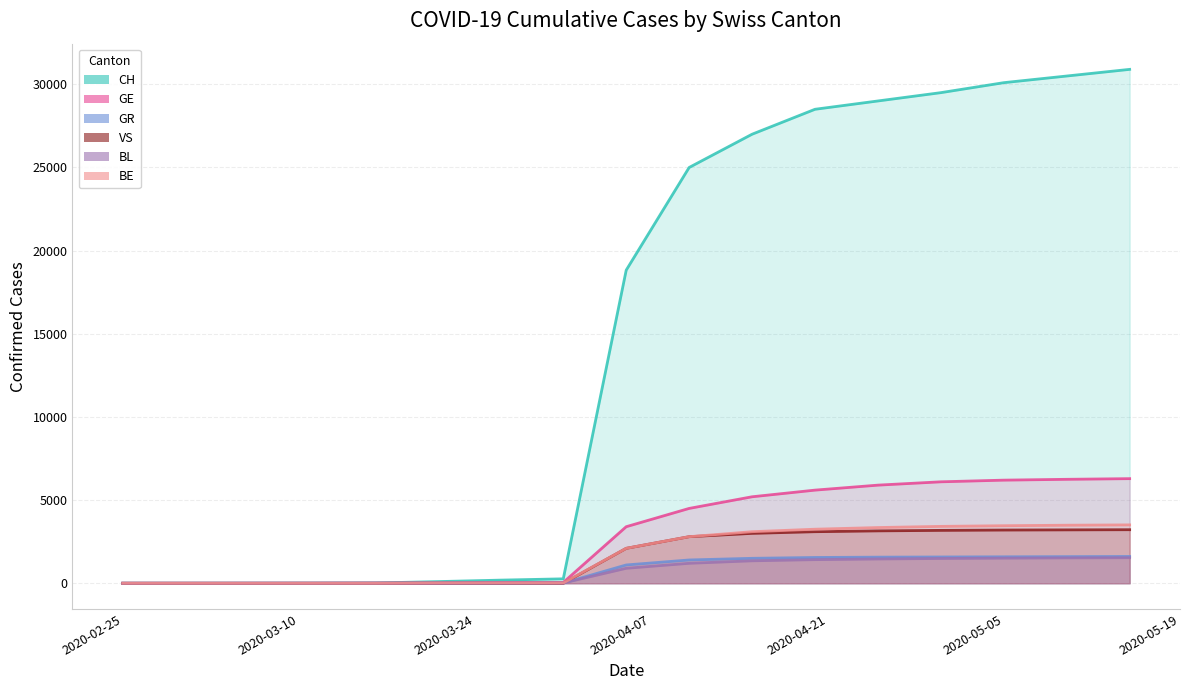

Read the BE value at 2020-05-15, to the nearest 100.

3500